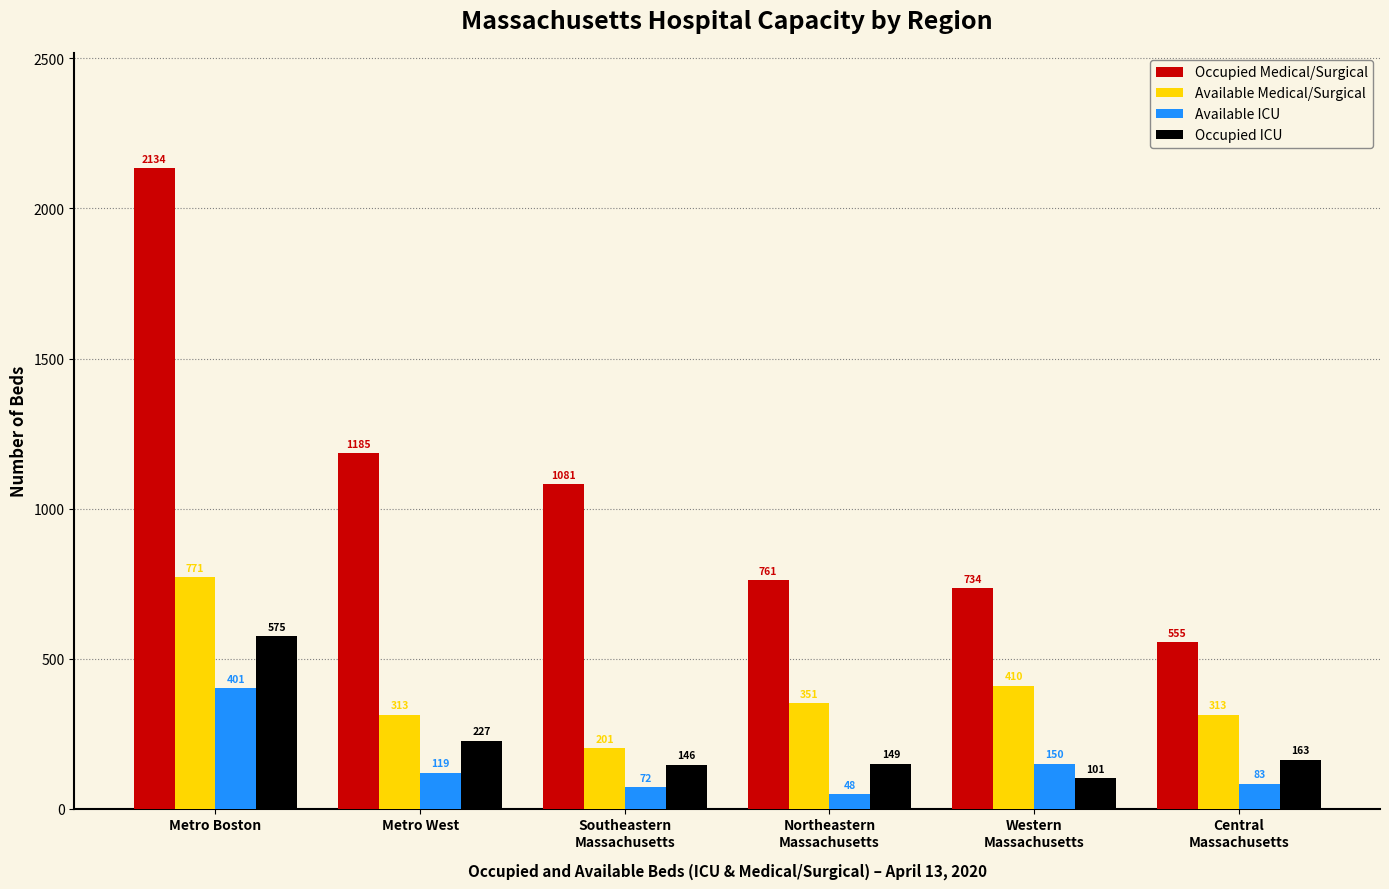

What is the sum of all Available ICU values?

873